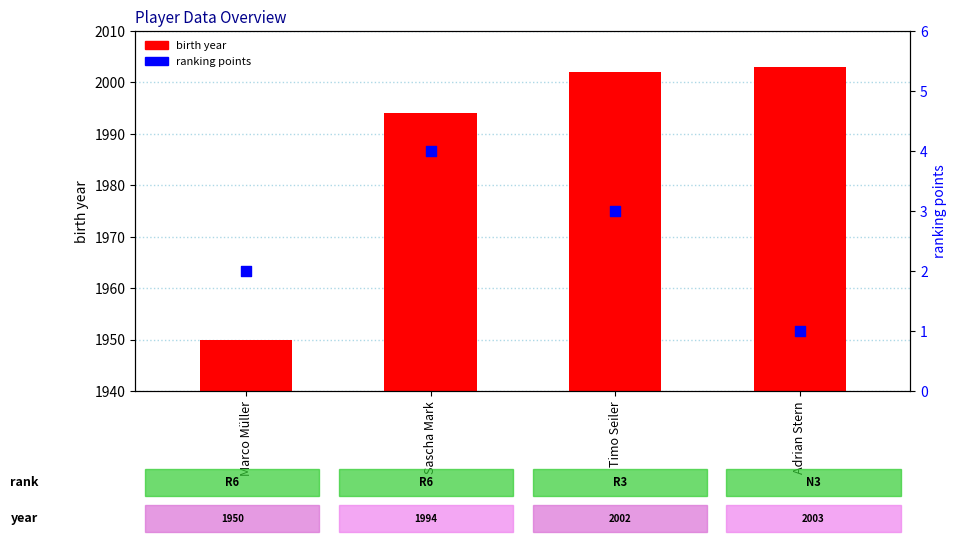

Which series contains the lowest Y value?

ranking points